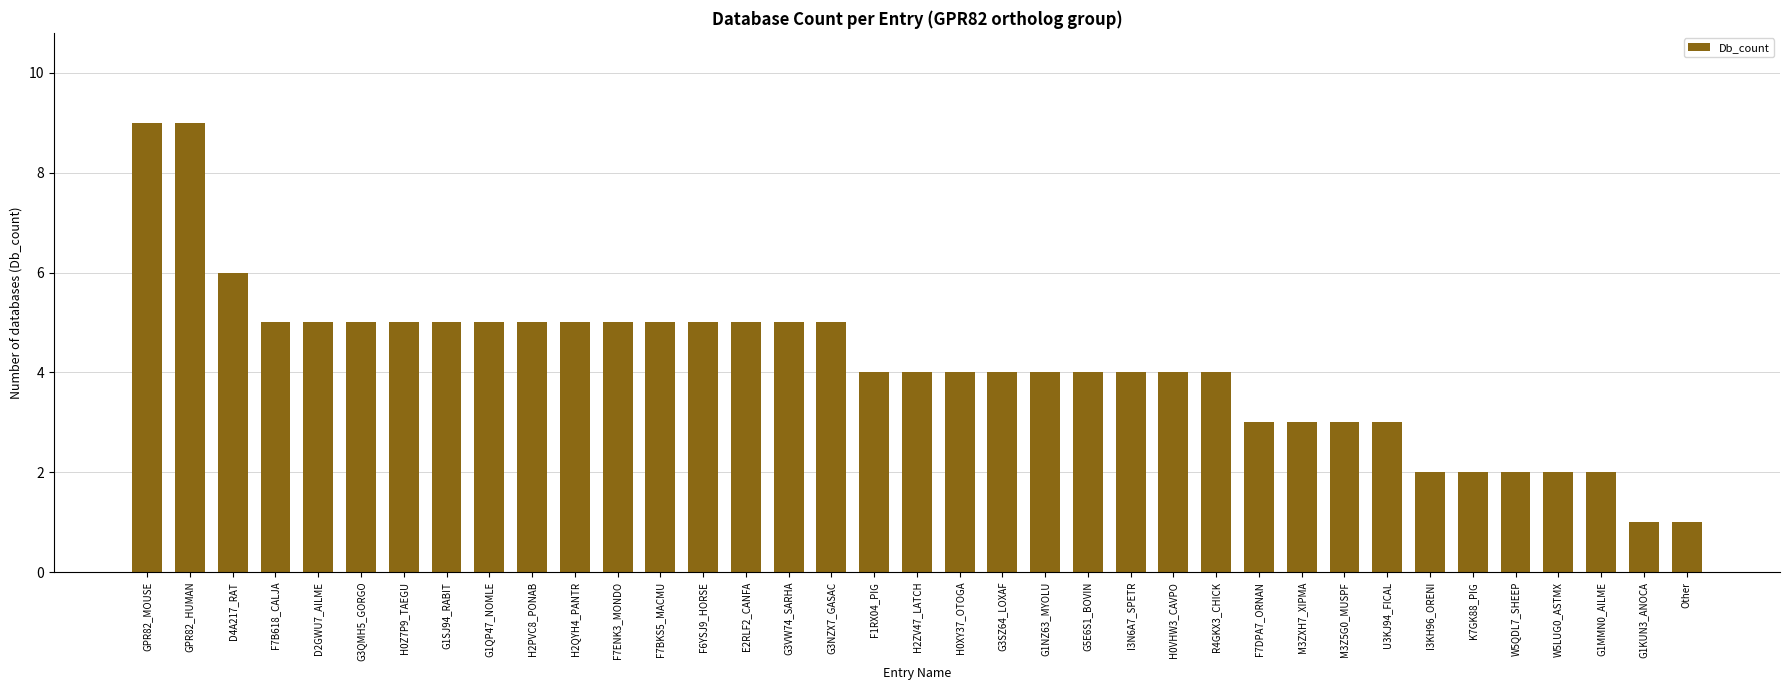

How many bars are there in total?

37